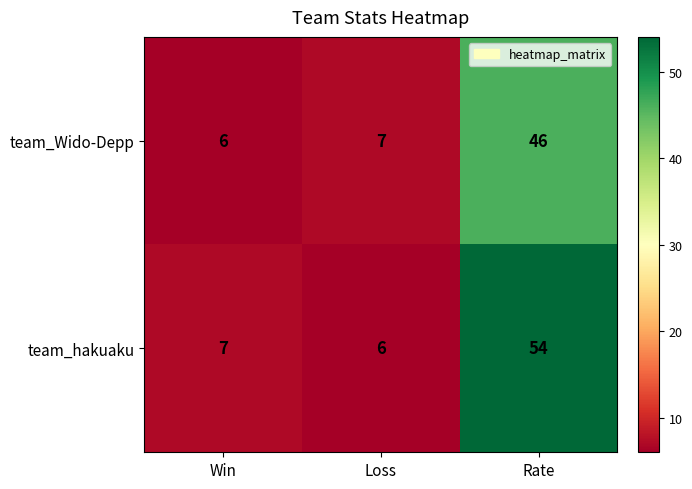

What is the sum of the team_Wido-Depp values at Rate and Win?

52